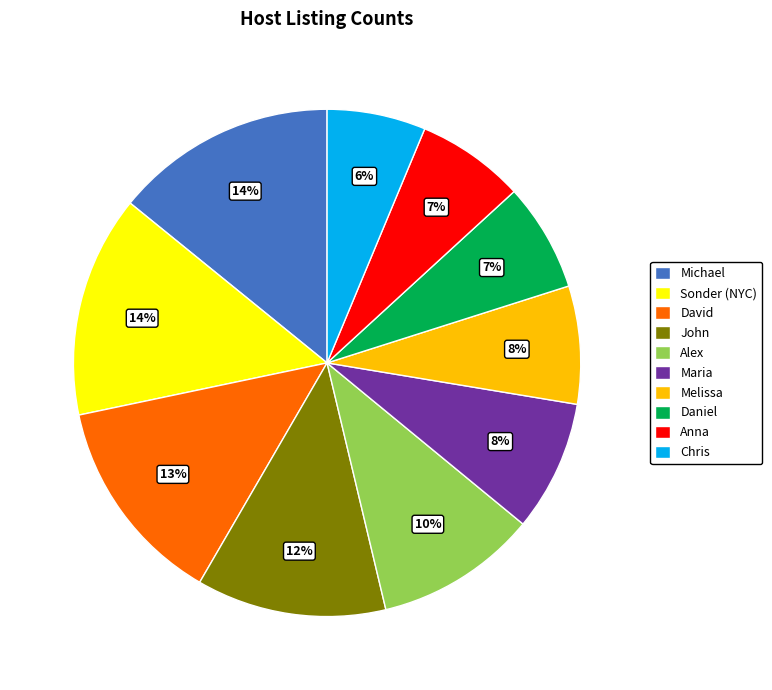

Do Alex and Michael together represent more than half of the pie?

No